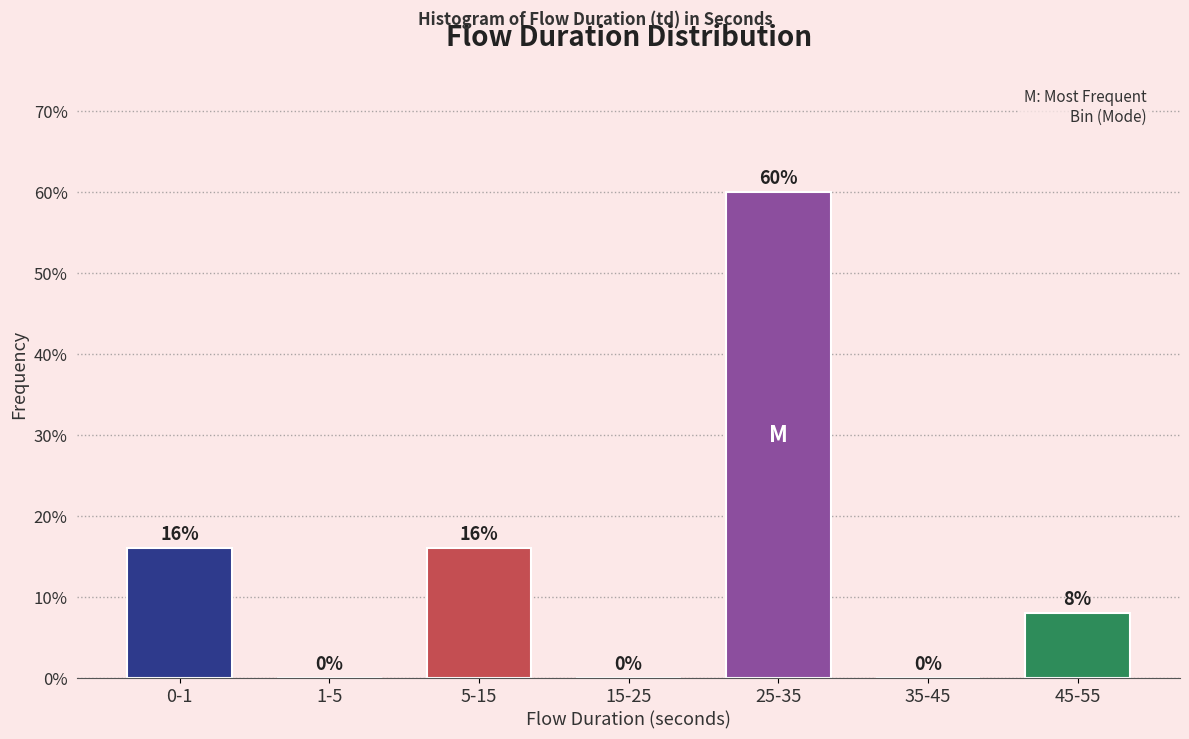

Reading left to right, list all the values displayed in this chart.

0-1=16	1-5=0	5-15=16	15-25=0	25-35=60	35-45=0	45-55=8